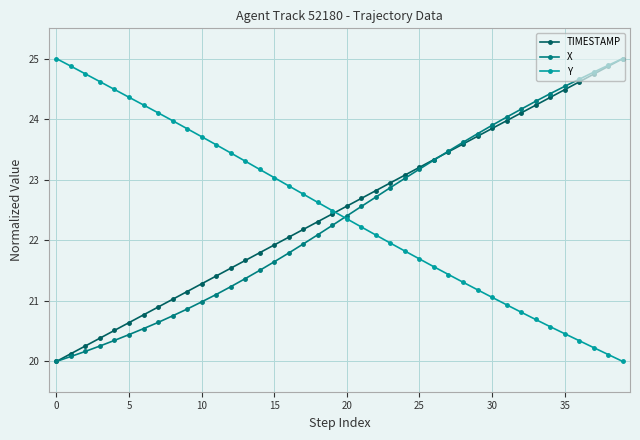

What is the highest value of the X series?

25.0